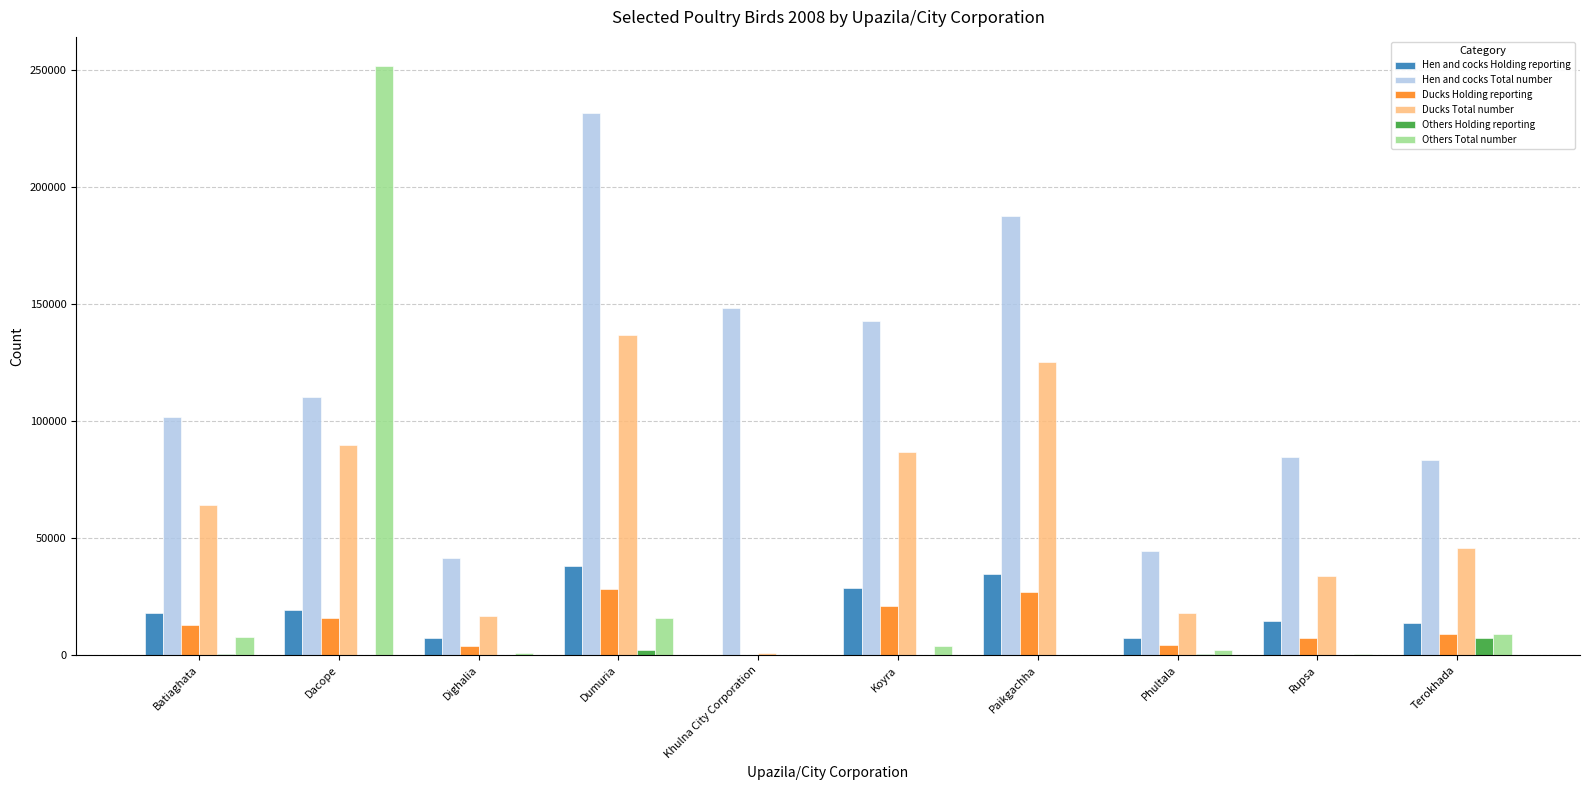

True or false: Hen and cocks Holding reporting has a value of 17893 at Batiaghata.

True